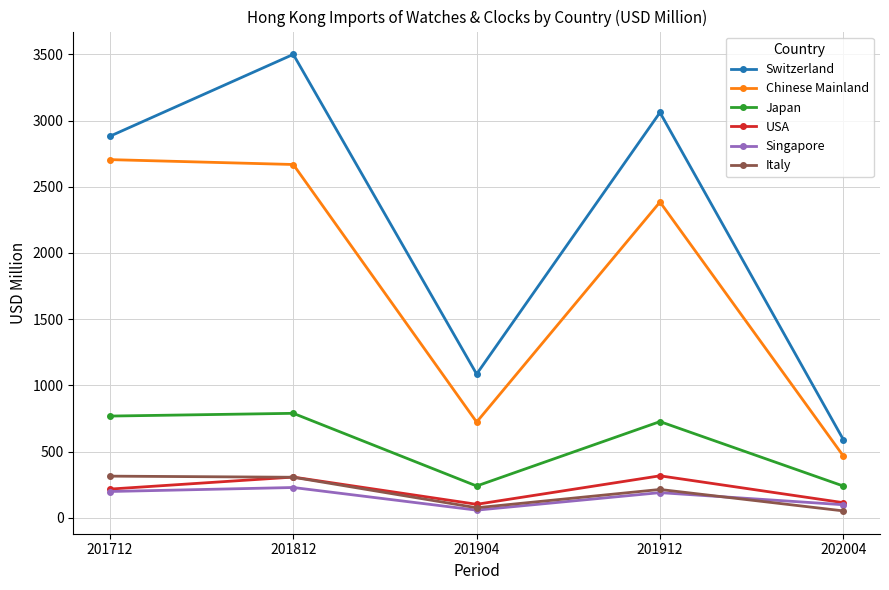

How many data points in Singapore are above 189?

3